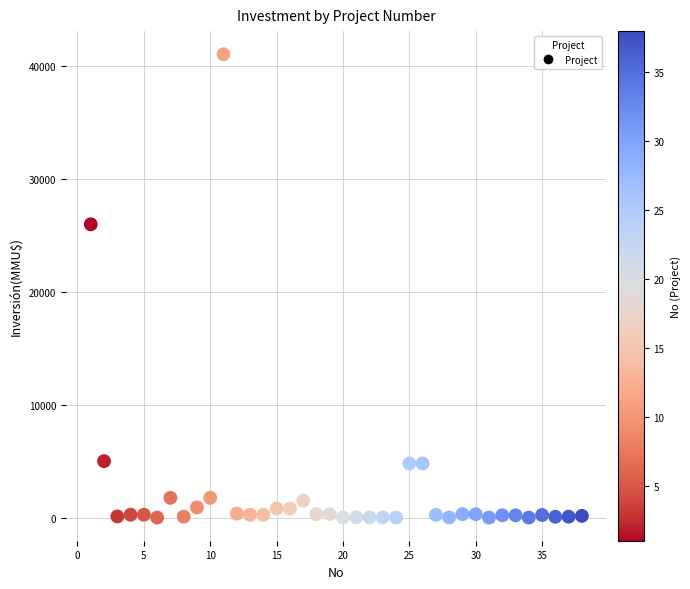

What is the range of X values (max minus min)?

37